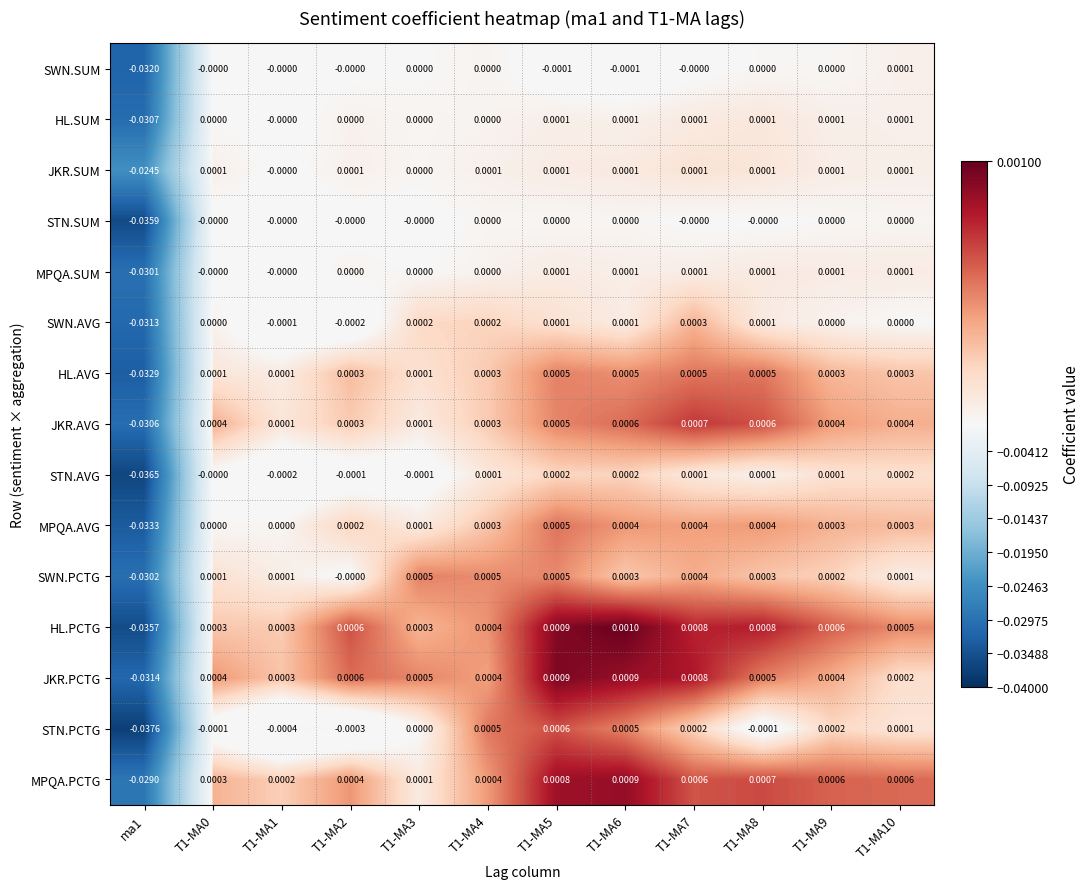

Which series changed the most between ma1 and T1-MA5?

STN.PCTG